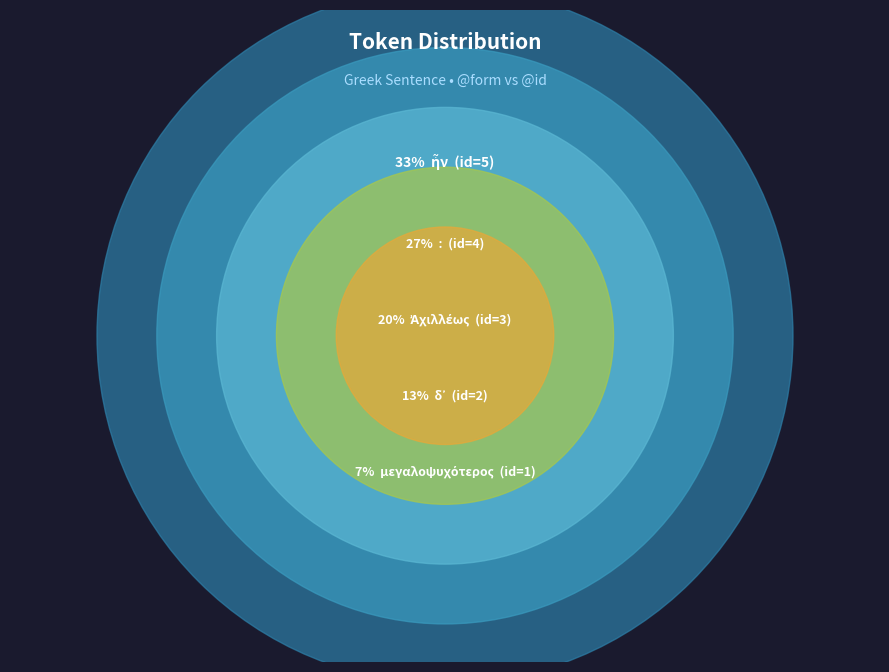

What portion of the pie excludes ἦν?

66.7%